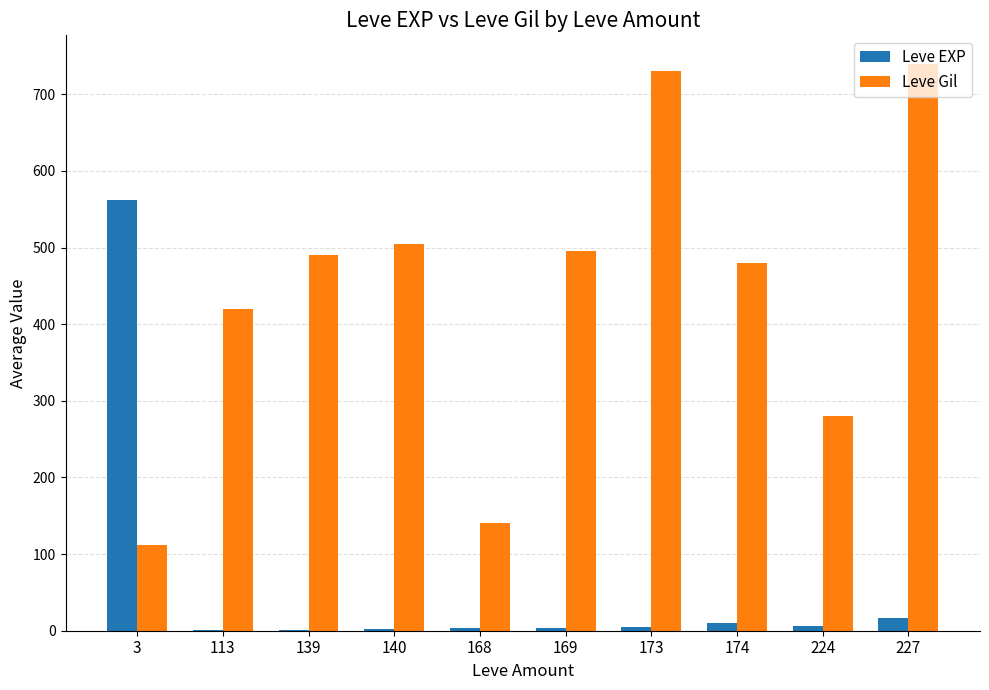

True or false: Leve Gil has a value of 218.5 at 168.

False